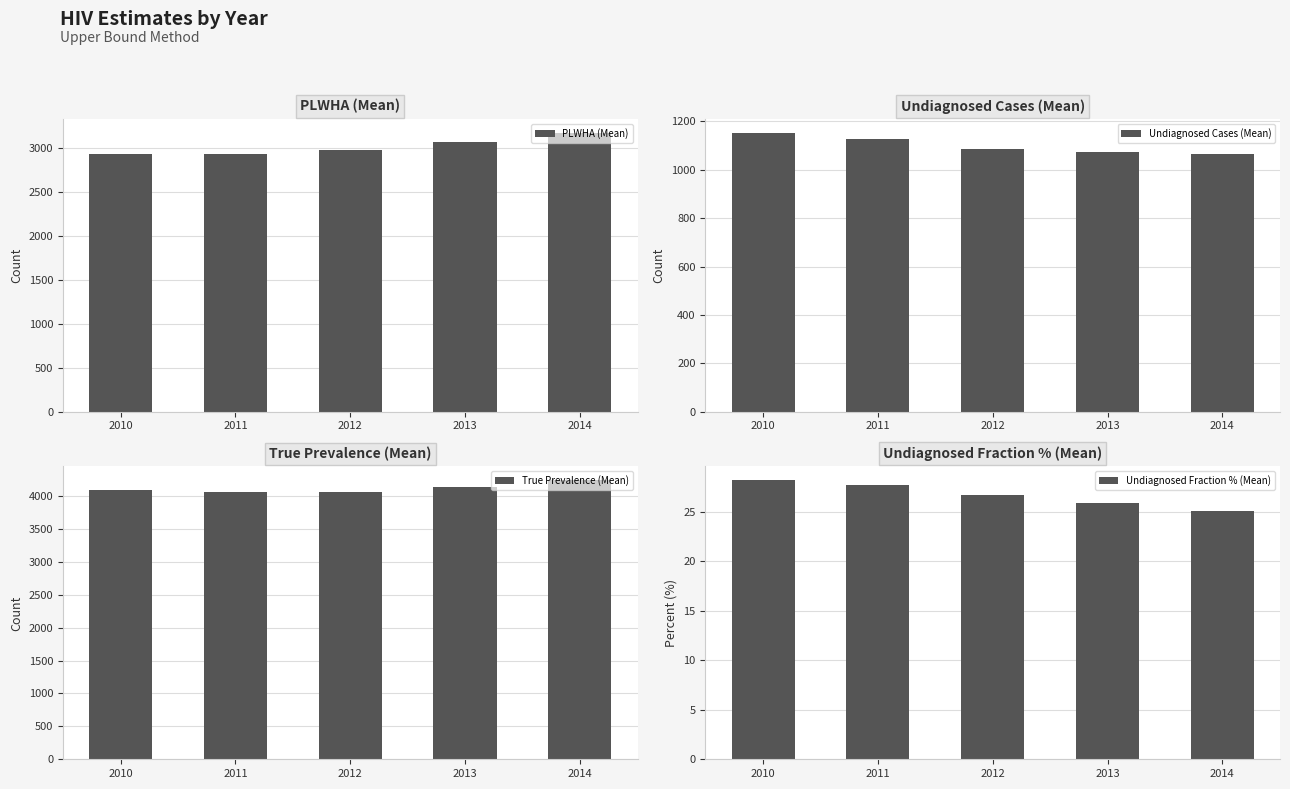

Reading left to right, what are all the values shown in this chart?

PLWHA (Mean): 2934.8	2936.2	2975.0	3070.0	3172.8
Undiagnosed Cases (Mean): 1152.0	1125.0	1084.0	1072.0	1063.0
True Prevalence (Mean): 4086.8	4061.2	4059.0	4142.0	4235.8
Undiagnosed Fraction % (Mean): 28.2	27.7	26.7	25.9	25.1